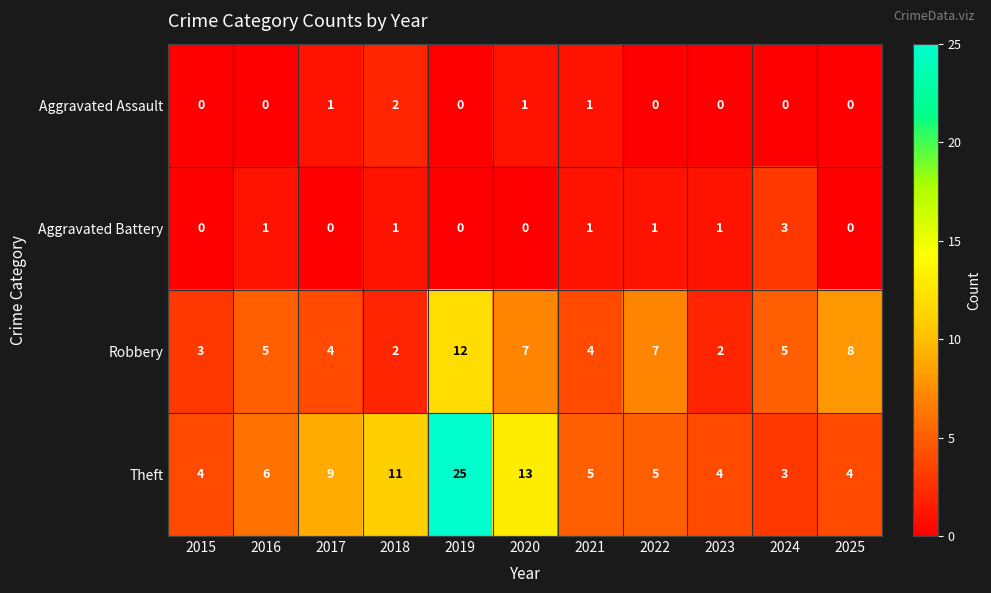

The value of Aggravated Assault at 2021 is 1. True or false?

True